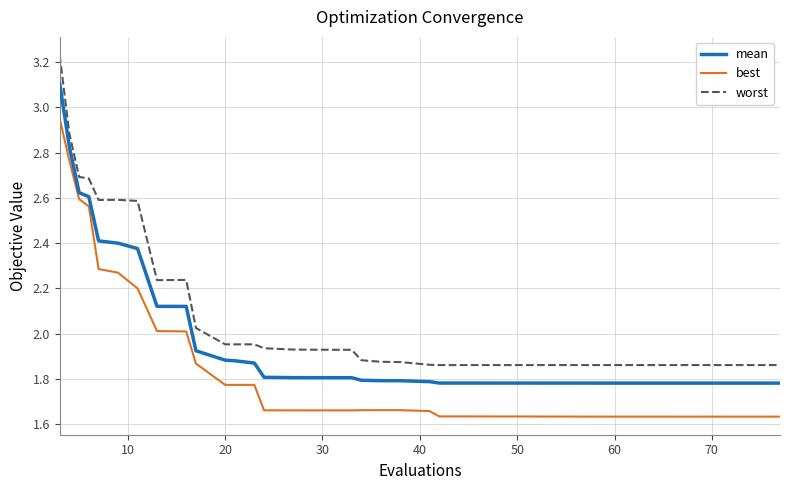

True or false: worst and mean intersect in this chart.

False